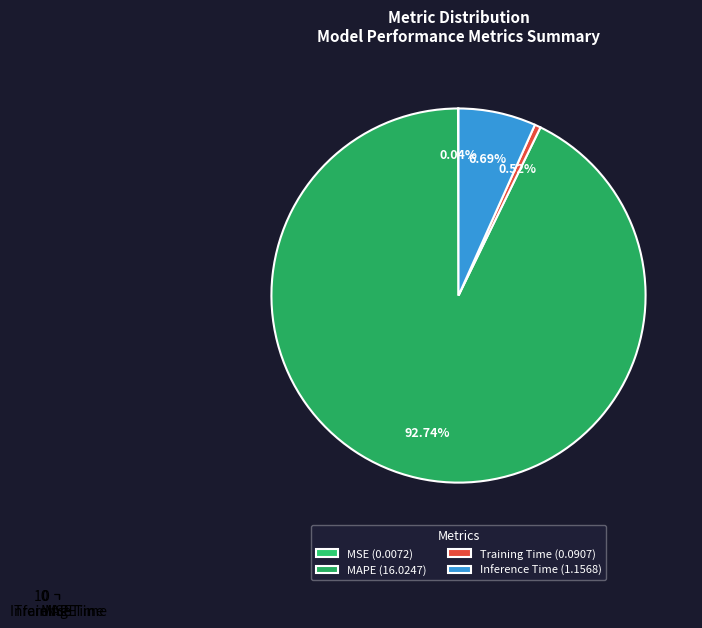

Which category accounts for the majority?

MAPE